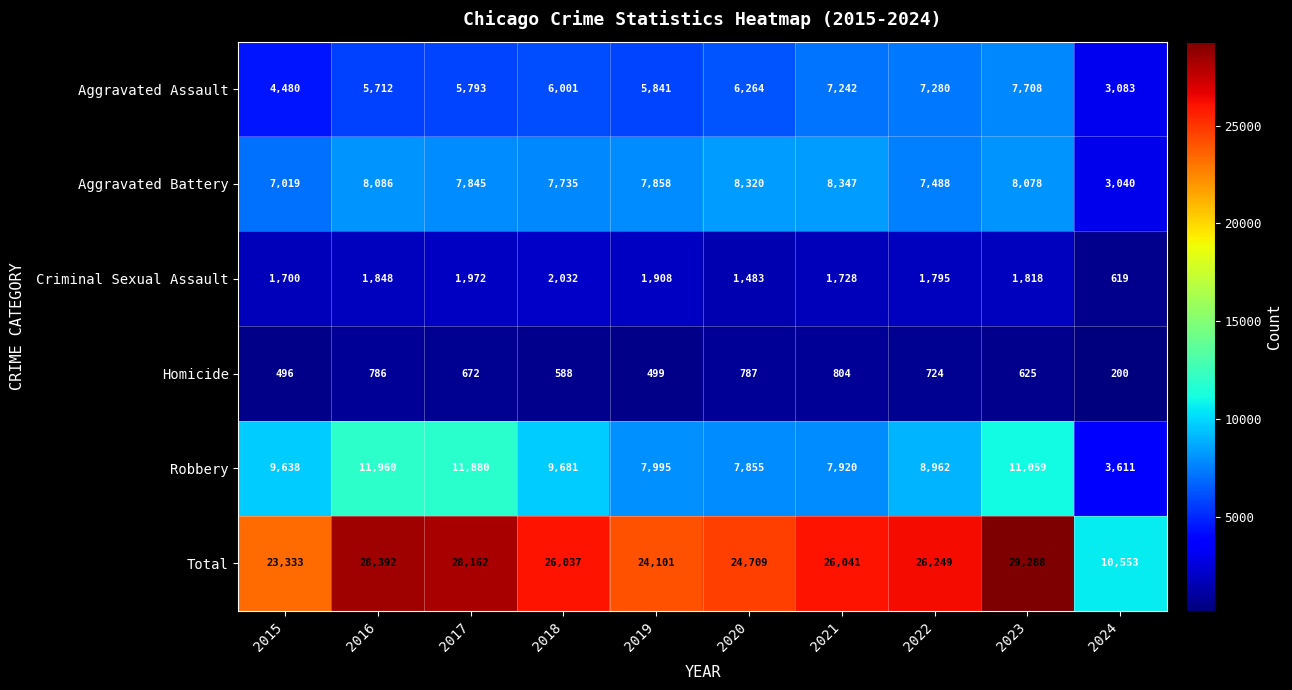

What is the sum of all Aggravated Battery values?

73816